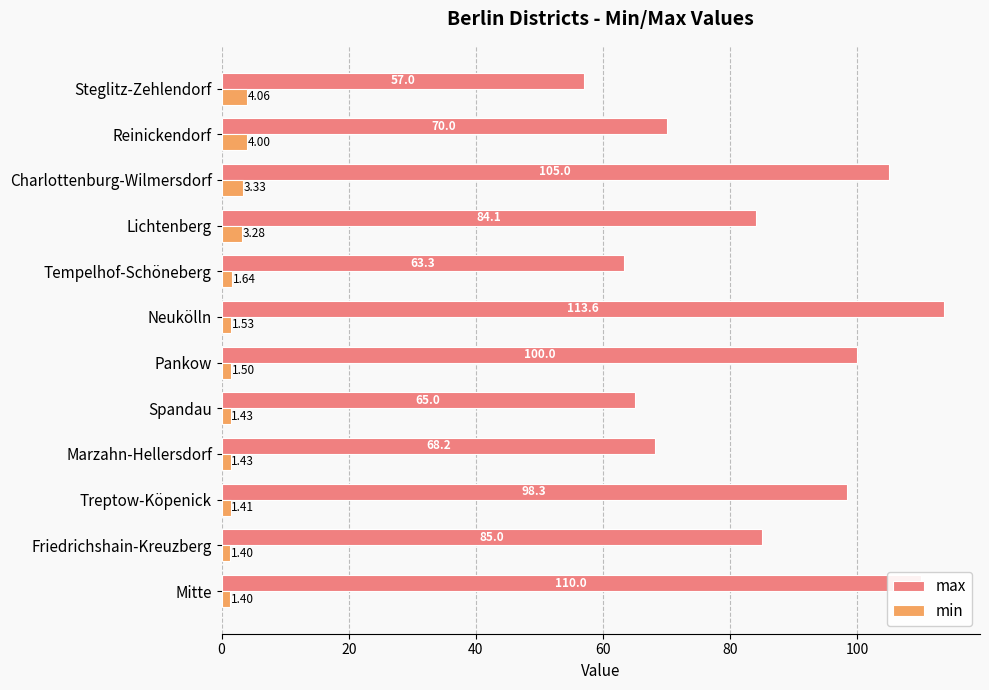

What is the maximum value shown in the chart?

113.6